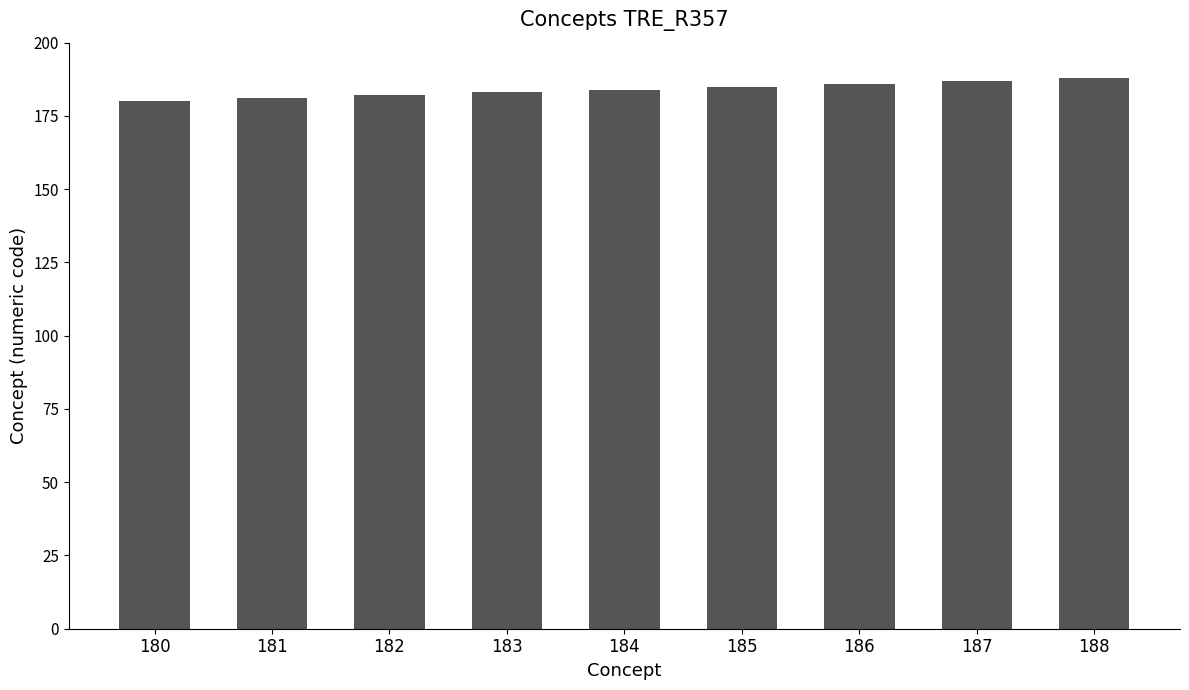

What is the change in value from 183 to 188?

+5